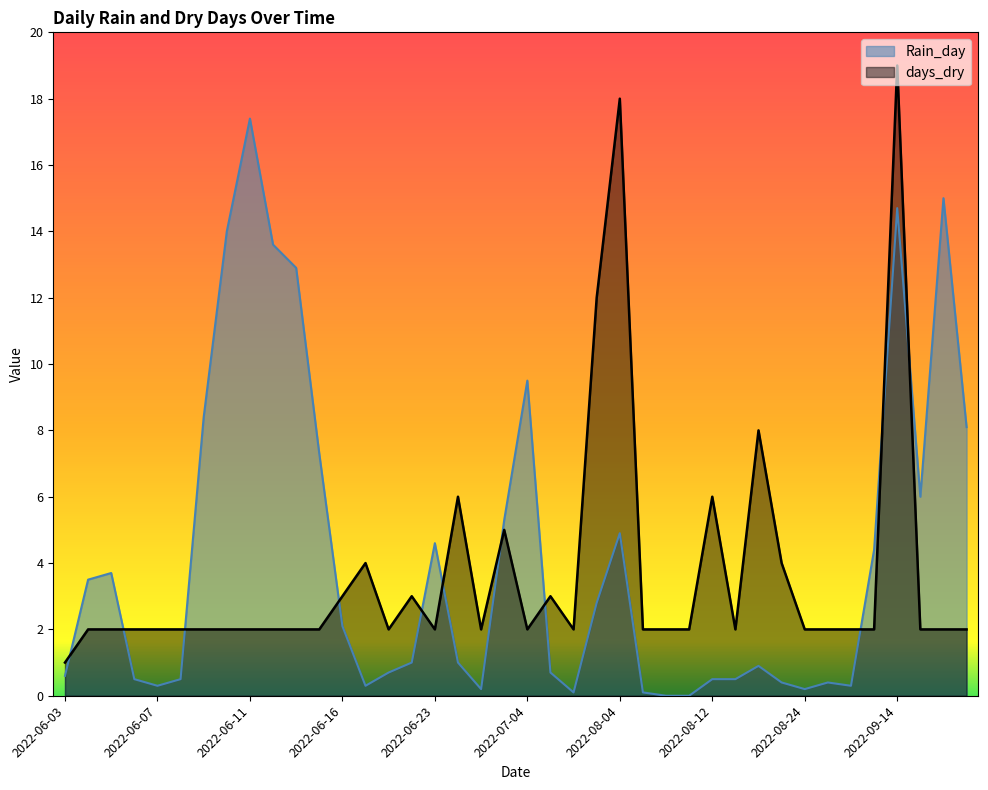

What is the spread (max minus min) of values at 2022-09-15?

4.0